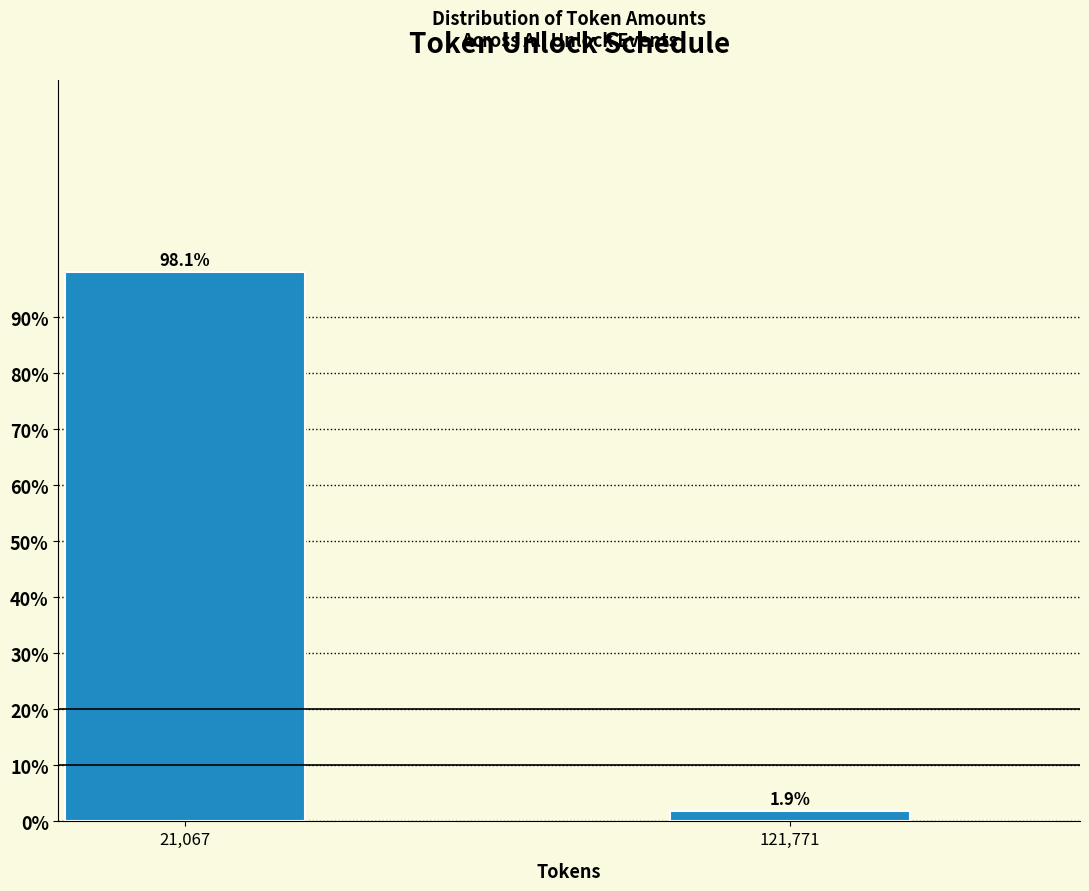

Reading right to left, extract all data points from this chart.

1.9	98.1